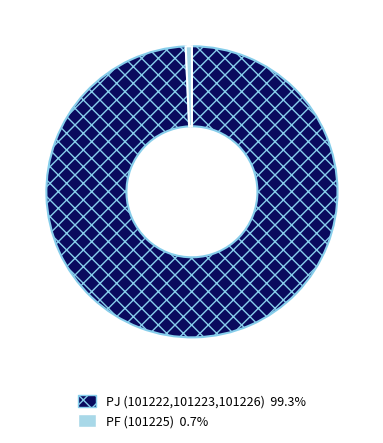

Is there any slice that represents more than half of the pie?

Yes